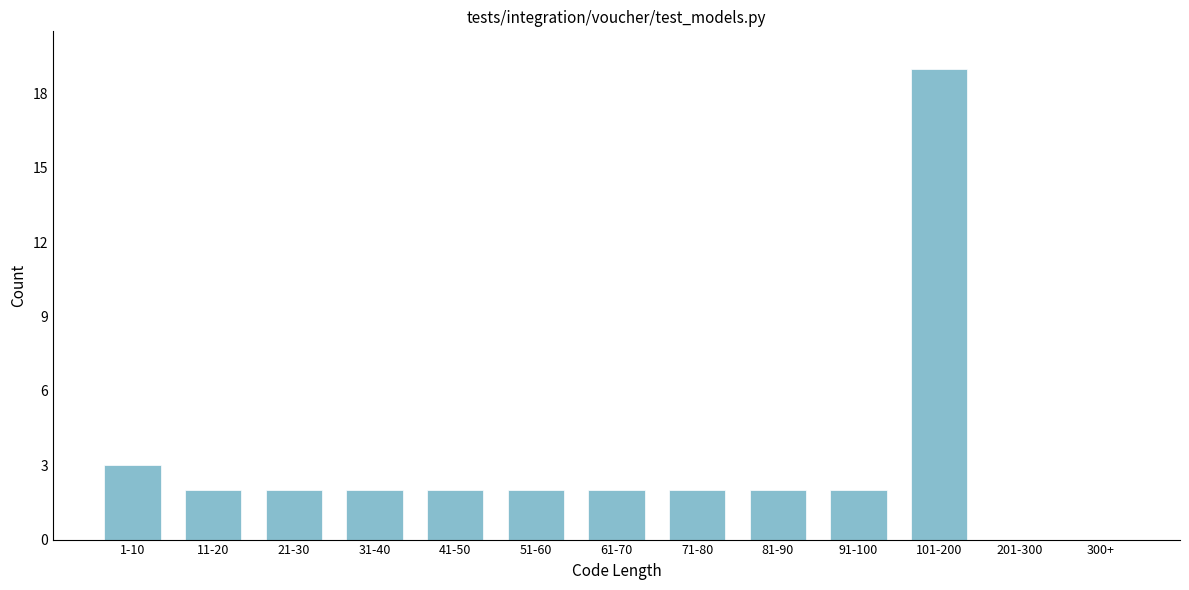

Reading left to right, list all the values displayed in this chart.

1-10=3	11-20=2	21-30=2	31-40=2	41-50=2	51-60=2	61-70=2	71-80=2	81-90=2	91-100=2	101-200=19	201-300=0	300+=0